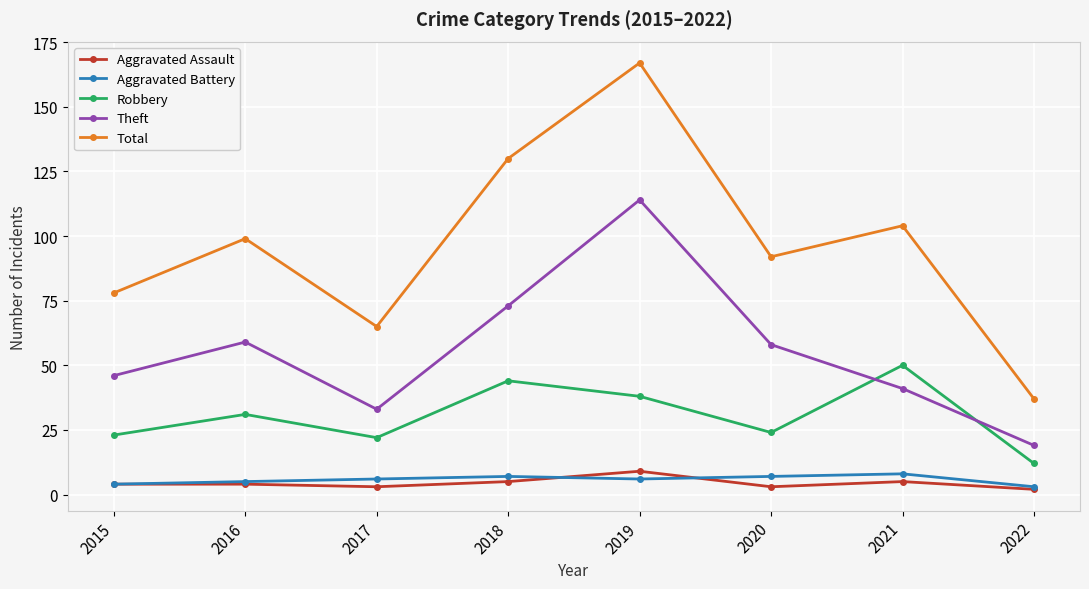

Count the Aggravated Battery values in the range 5 to 7.

5